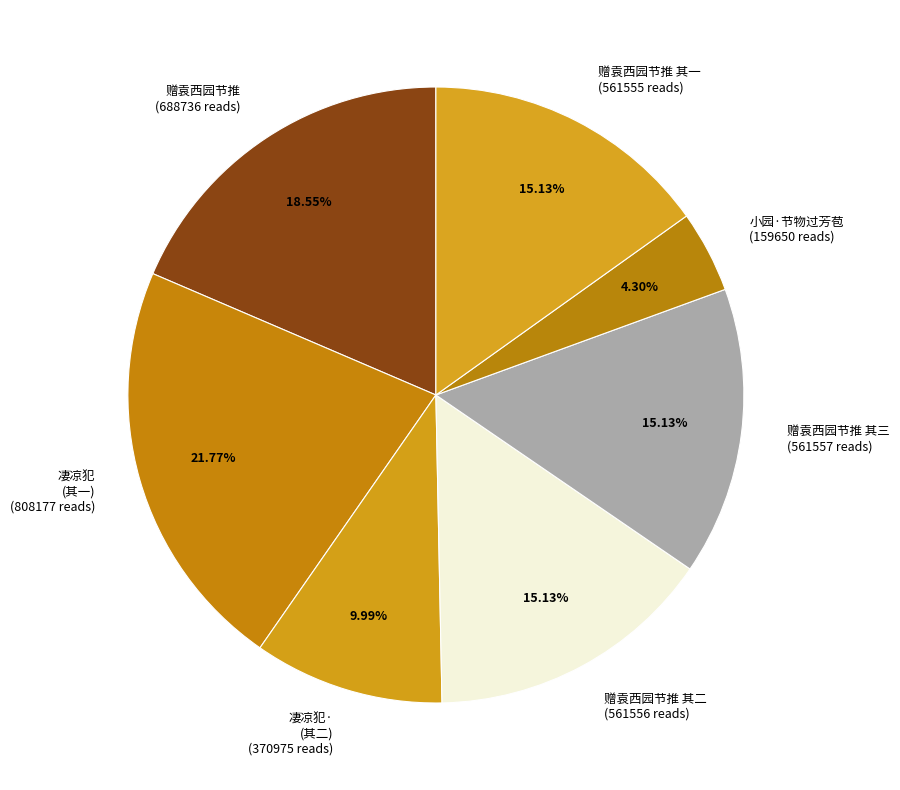

Do 赠袁西园节推 其一 and 小园·节物过芳苞 together represent more than half of the pie?

No